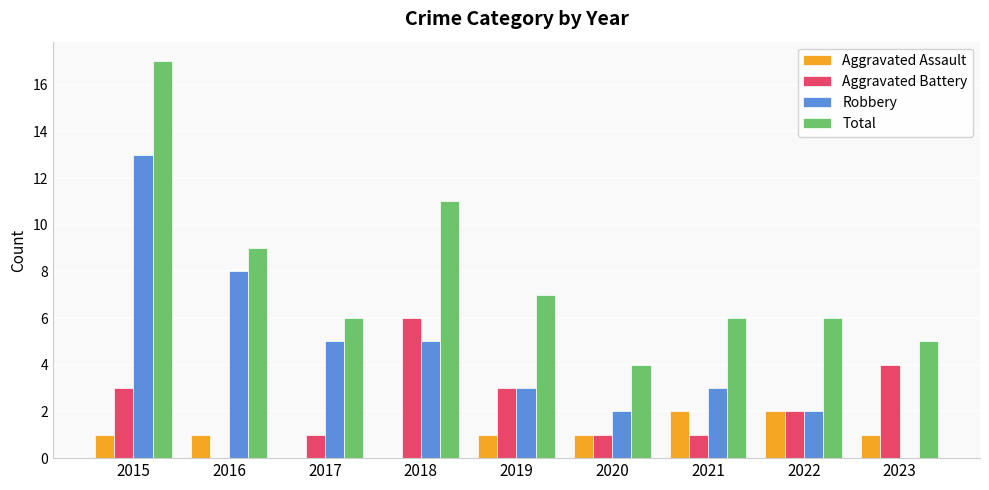

Count the number of categories in the chart.

9